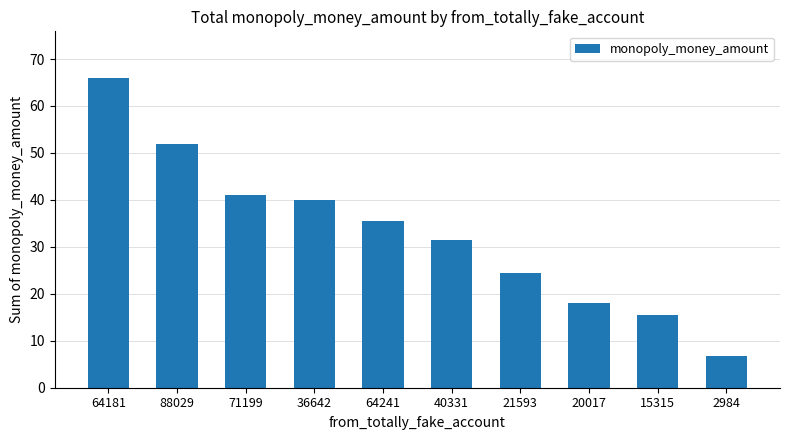

What is the ratio of the value at 71199 to the value at 40331?

1.3